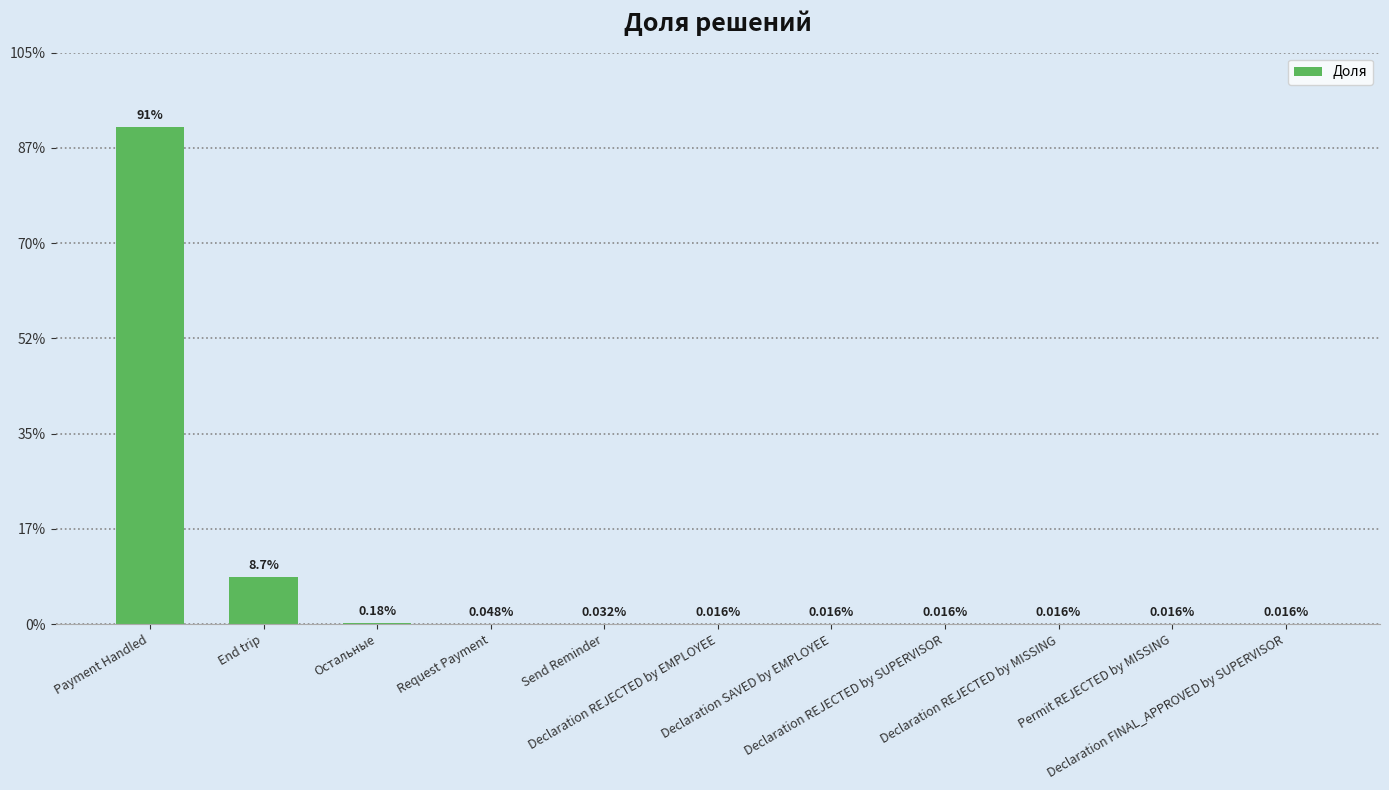

Reading left to right, transcribe all the data shown in this chart.

0.9	0.1	0.0	0.0	0.0	0.0	0.0	0.0	0.0	0.0	0.0